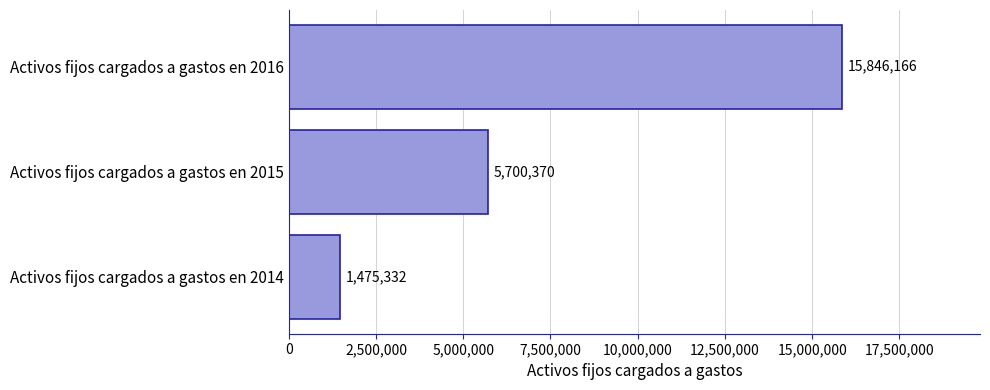

What is the difference between the maximum and minimum values?

14370834